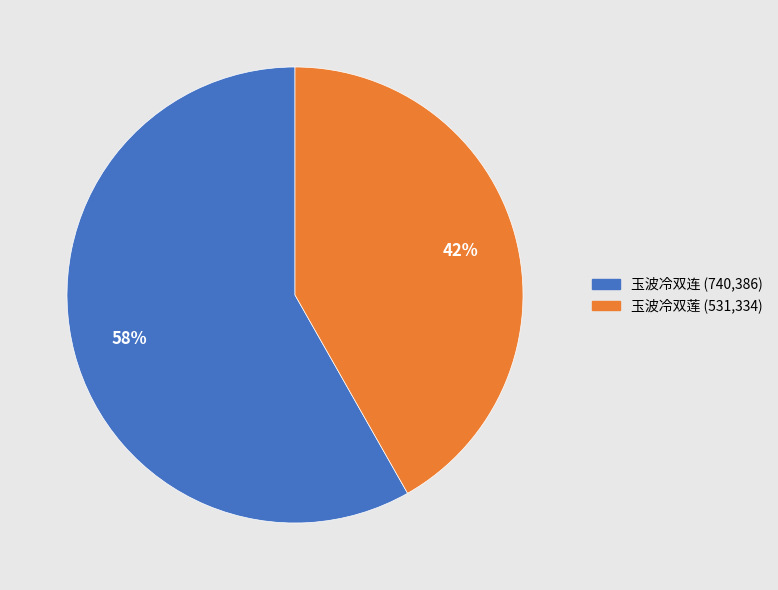

Does any single category account for the majority?

Yes